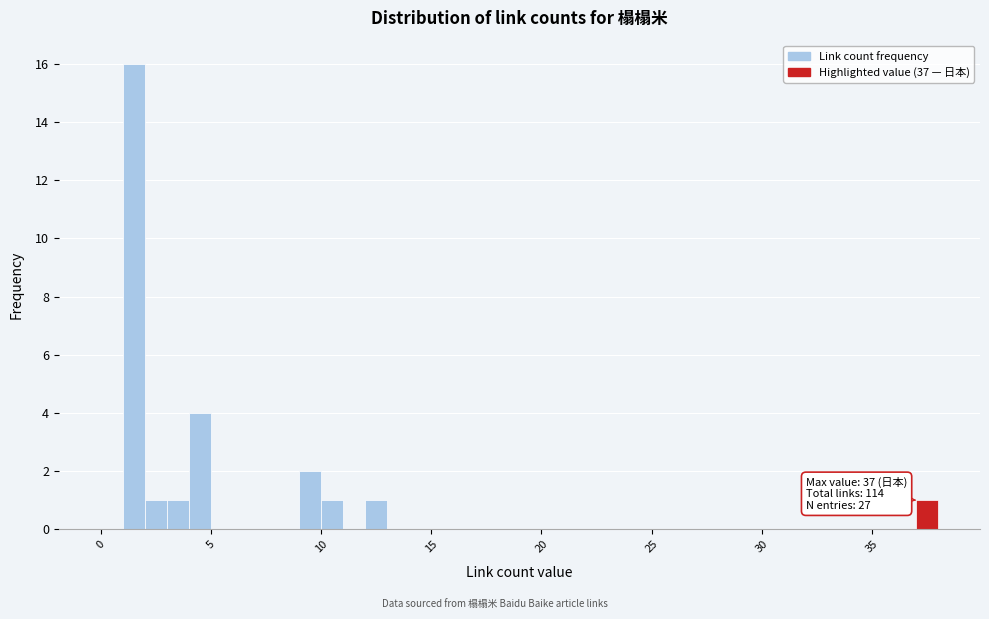

Around what value on the x-axis is the tallest bar? Give the approximate position of its centre, as read against the axis.

1.5